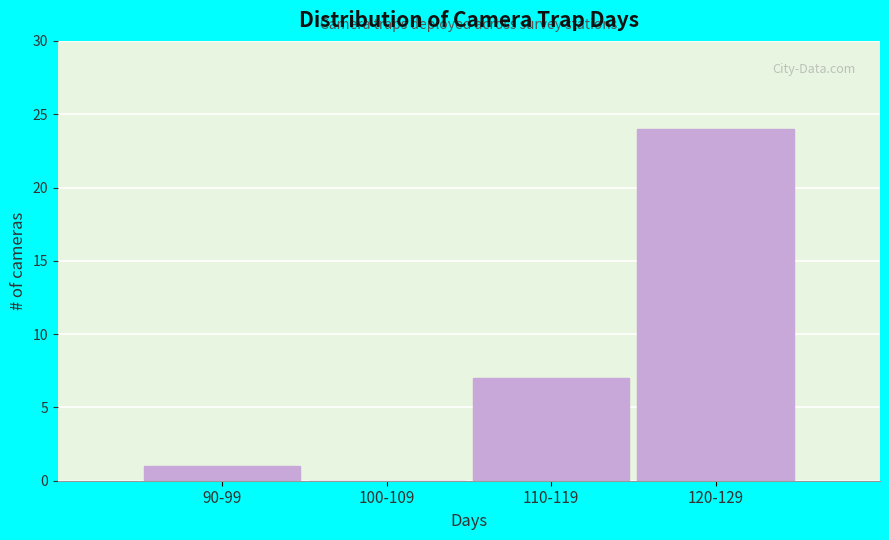

Reading right to left, what are all the values shown in this chart?

120-129=24	110-119=7	100-109=0	90-99=1